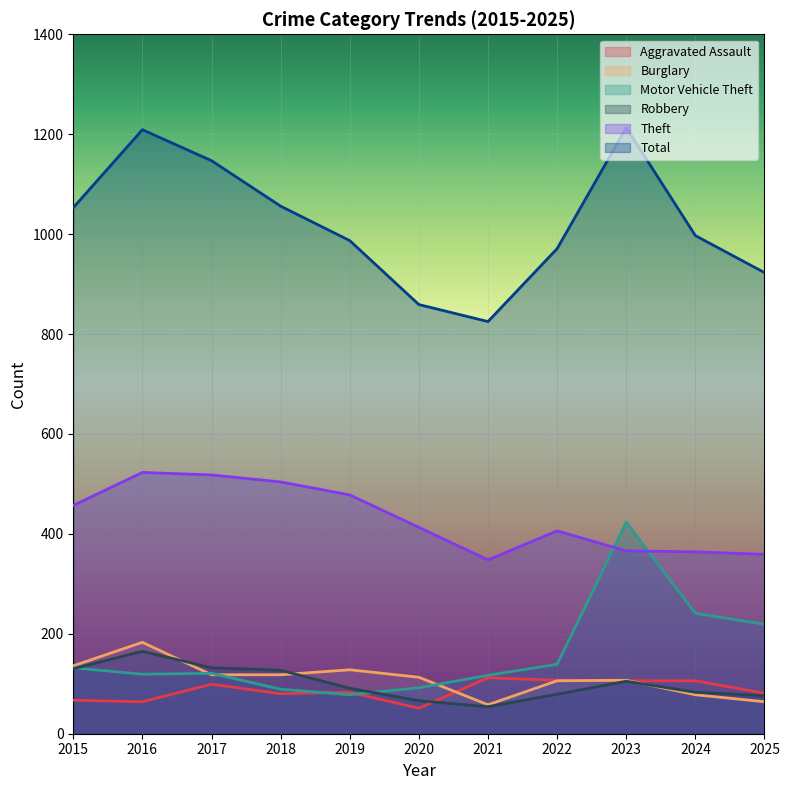

What is the greatest value displayed?

1213